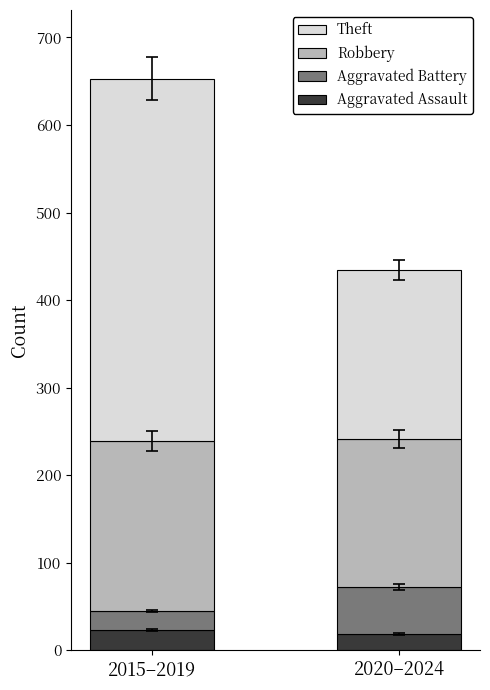

Read the Aggravated Assault value at 2020–2024.

19